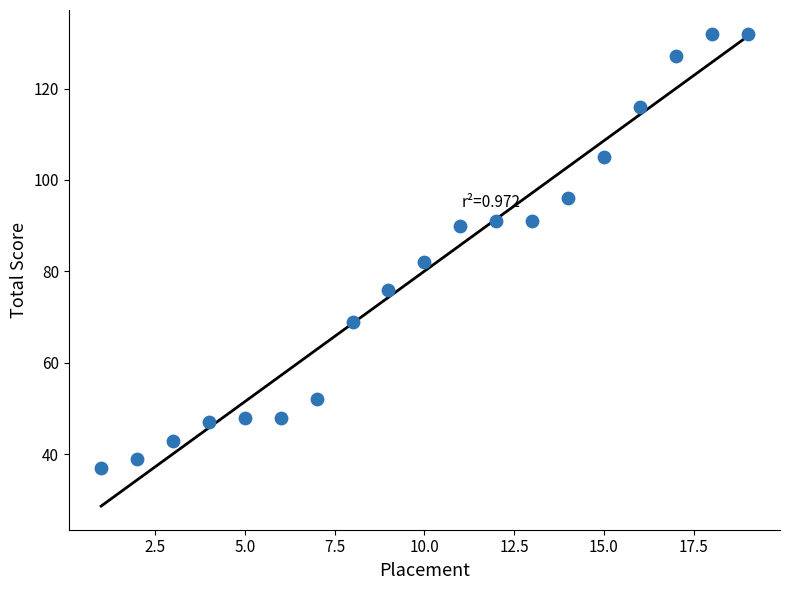

What Y value in the scatter plot is closest to 84?

82